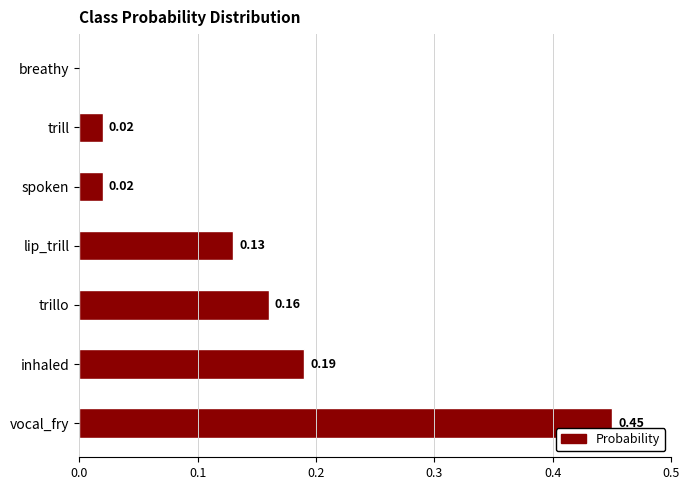

What is the sum of all values?

1.0